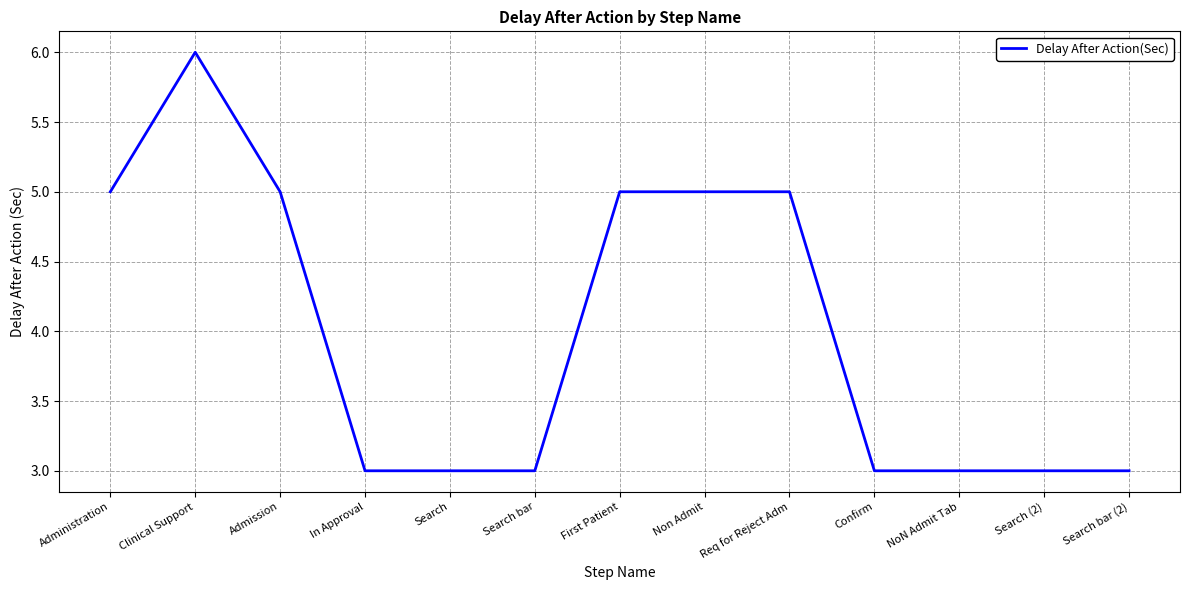

What value does the data have at Confirm?

3